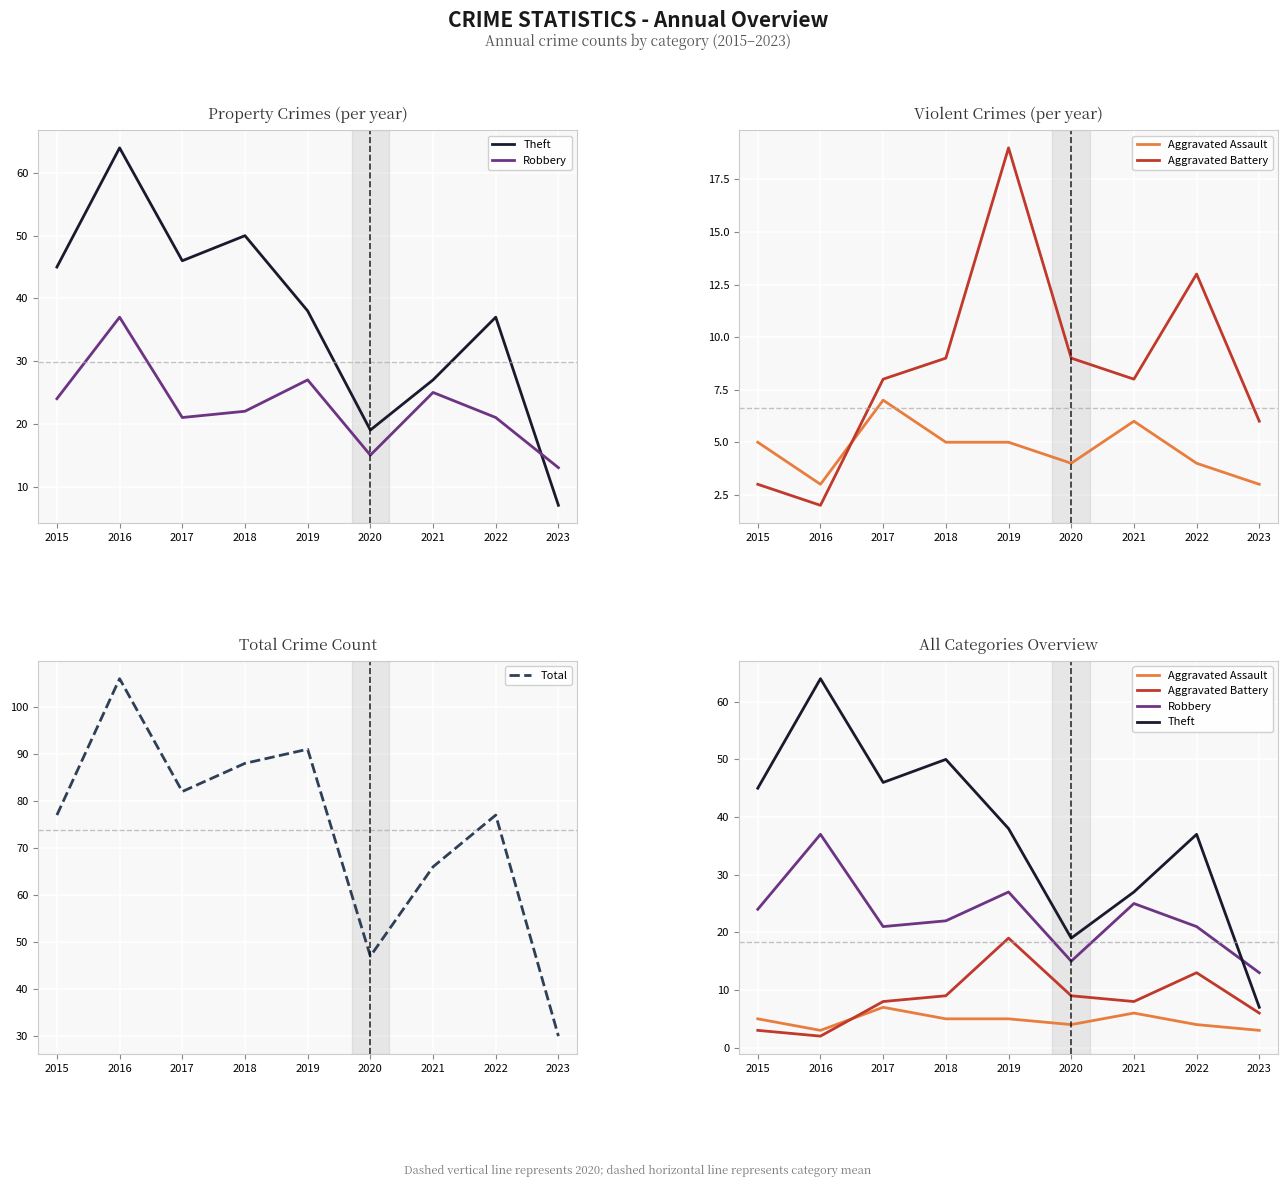

List the series in order of their peak value, highest first.

Total, Theft, Robbery, Aggravated Battery, Aggravated Assault